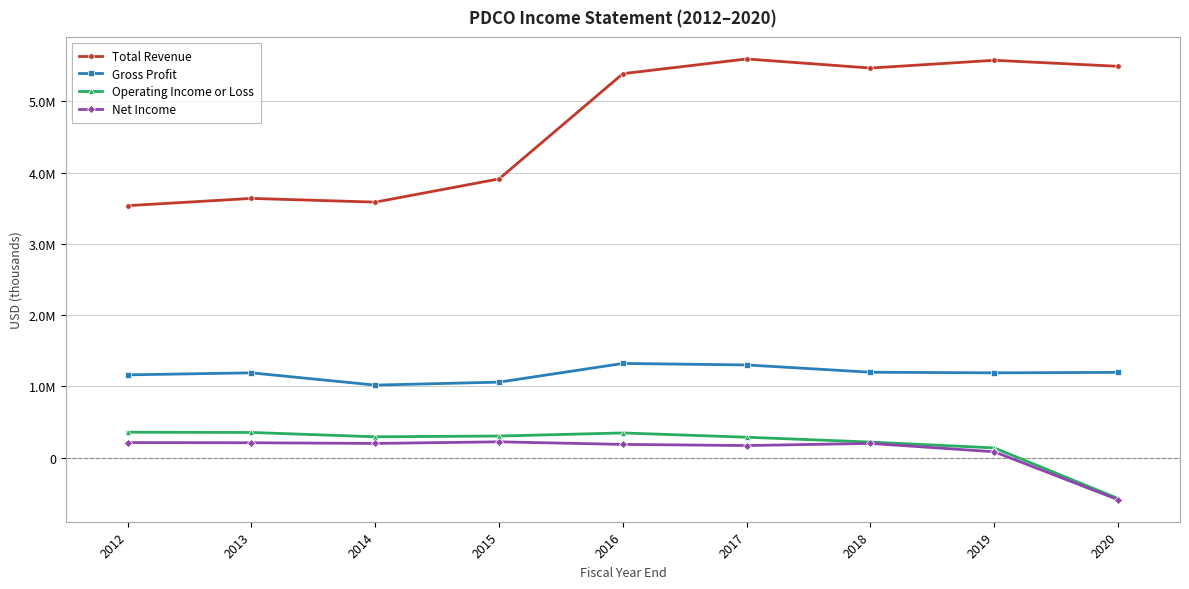

Does the chart have visible grid lines?

Yes